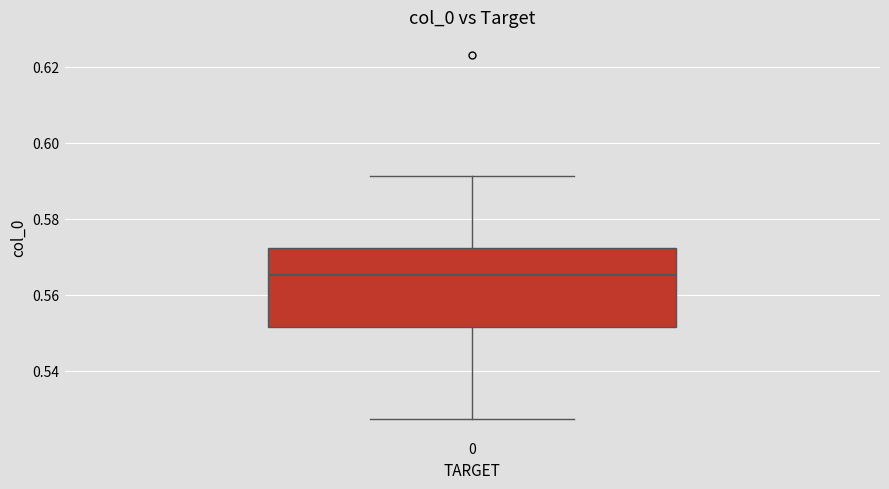

Where does the lower whisker of the box at x = 0 end on the y-axis? The values are not printed on the chart, so give them approximately, as read against the axis.

0.528